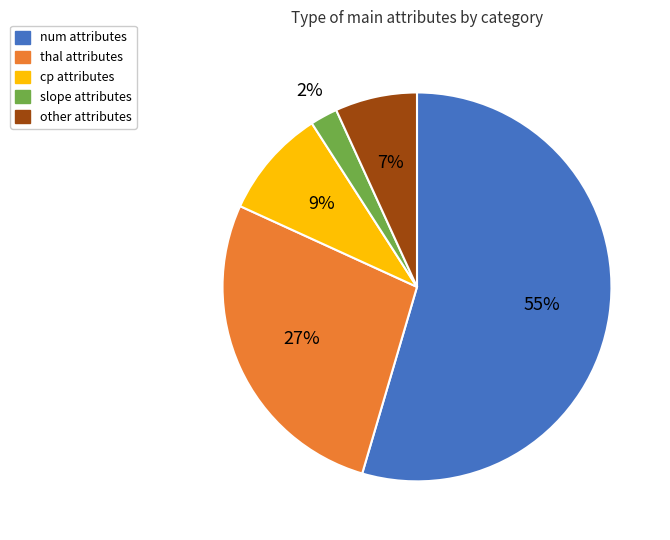

Count the number of slices in the pie.

5